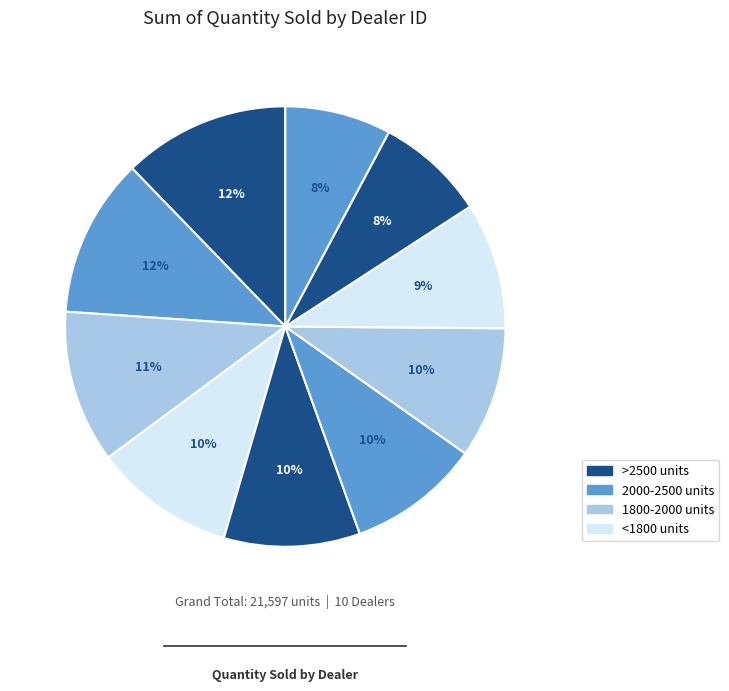

How many slices are in this pie chart?

10